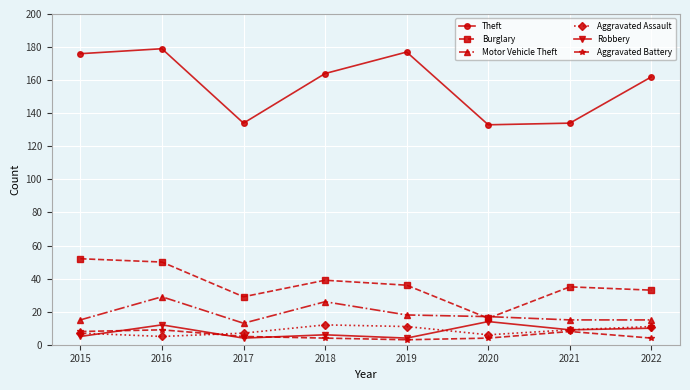

How many data points does each series have?

8